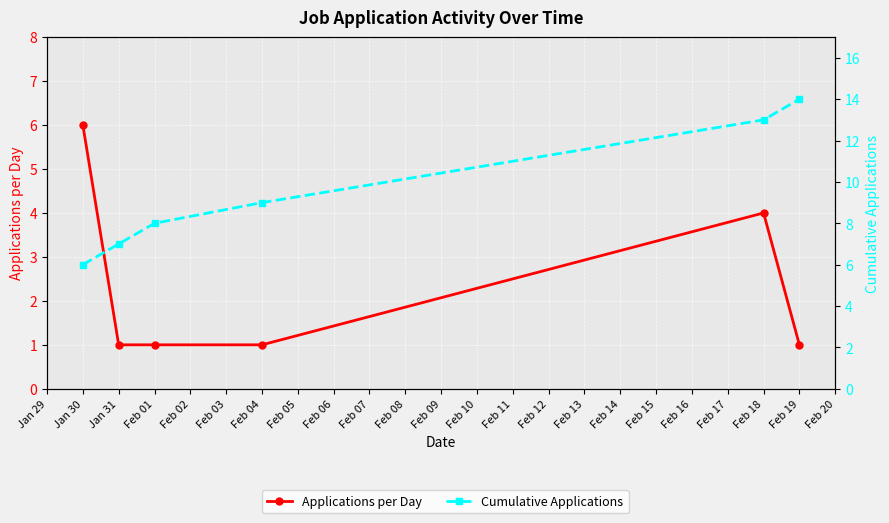

The Applications per Day series shows 8 at Jan 30. True or false?

False